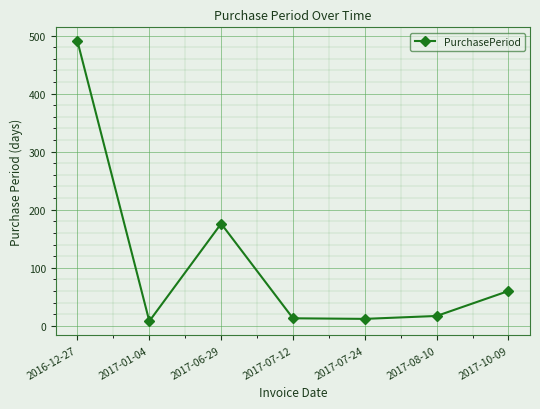

Is it true that the value at 2017-01-04 is 8?

True